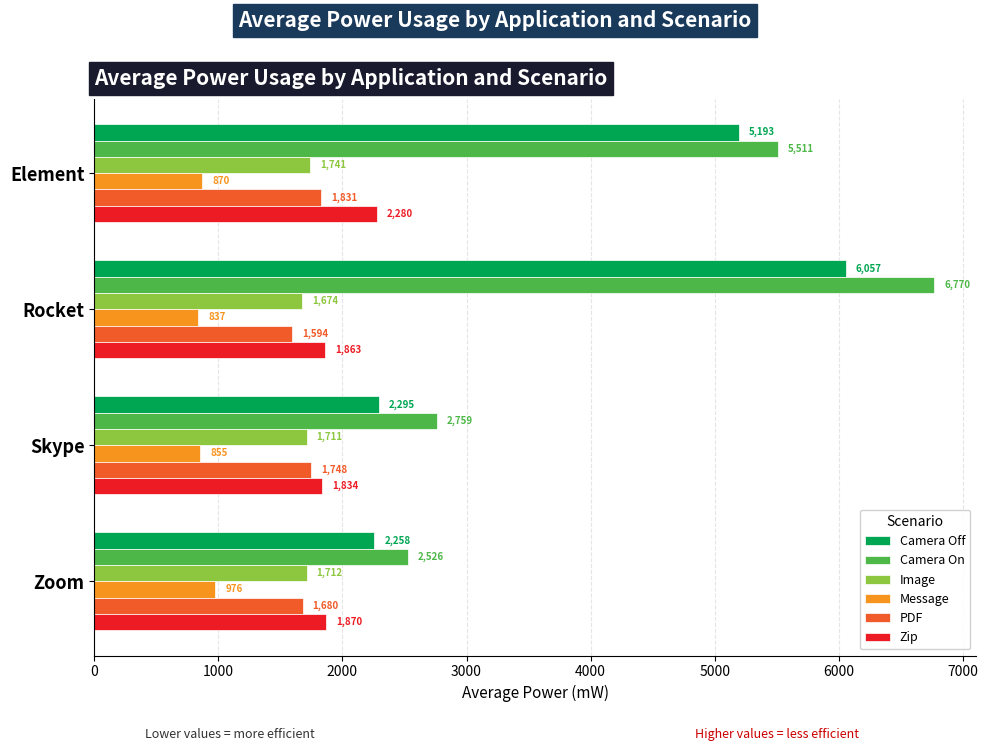

Rank the categories by Image value from lowest to highest.

Rocket, Skype, Zoom, Element